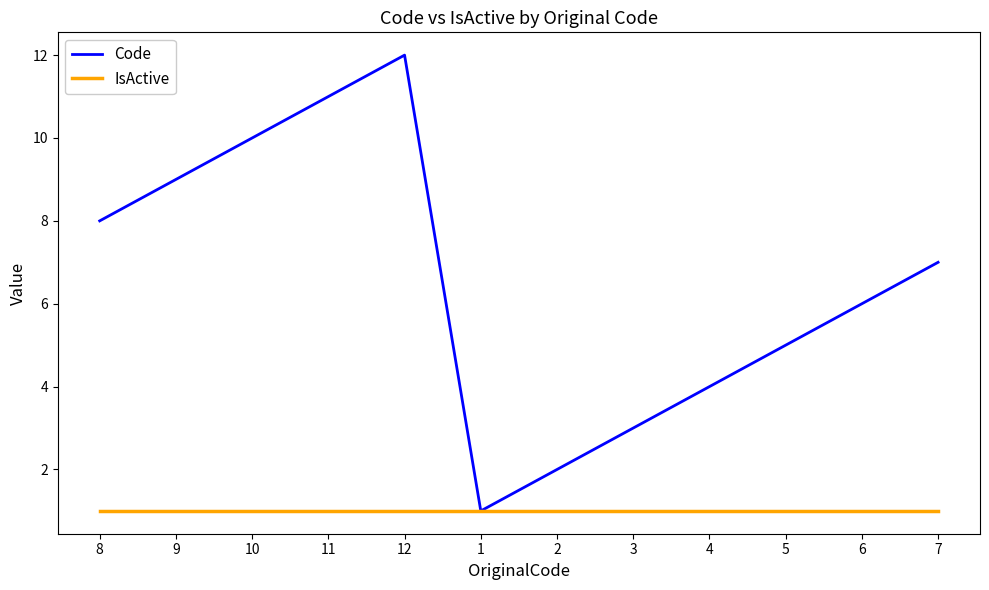

What is the approximate value of IsActive at 2?

1